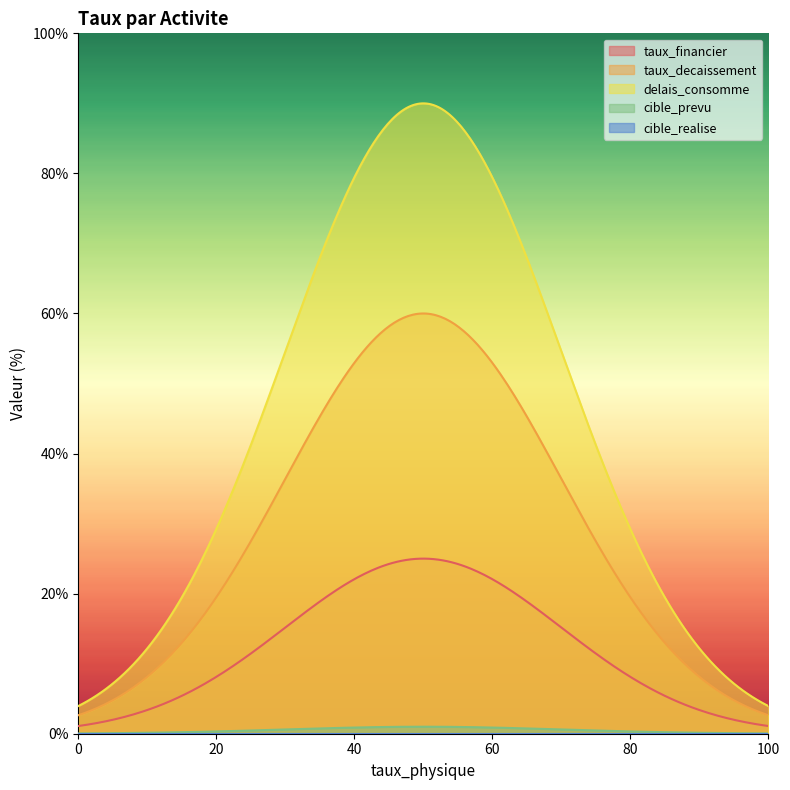

Reading right to left, list all the values displayed in this chart.

taux_financier: 25	25	25
taux_decaissement: 60	60	60
delais_consomme: 90	90	90
cible_prevu: 1	1	1
cible_realise: 0	0	0